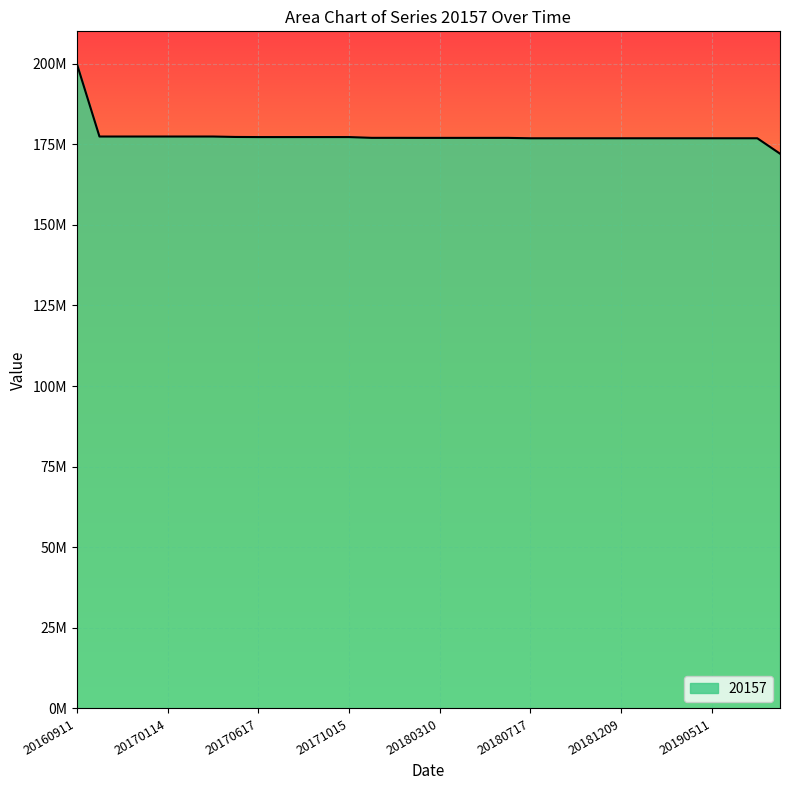

At which category does the chart reach its peak across all series?

20160911